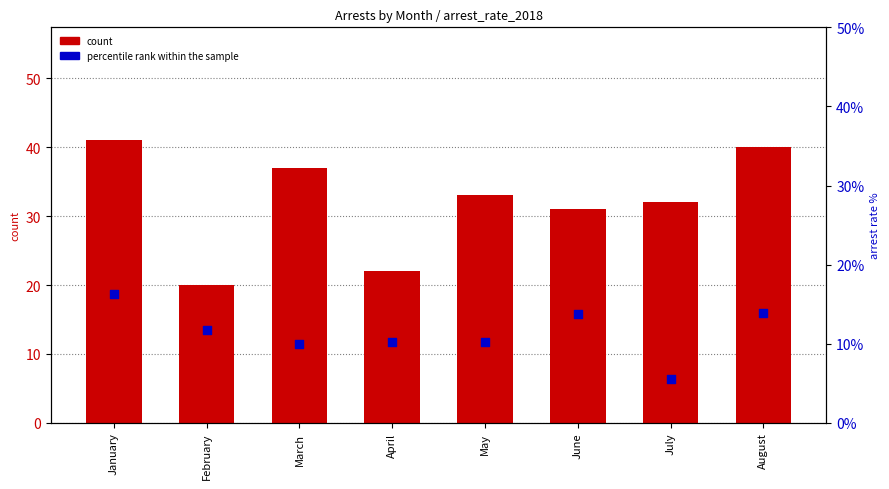

What is the total value across all series at January?

57.3